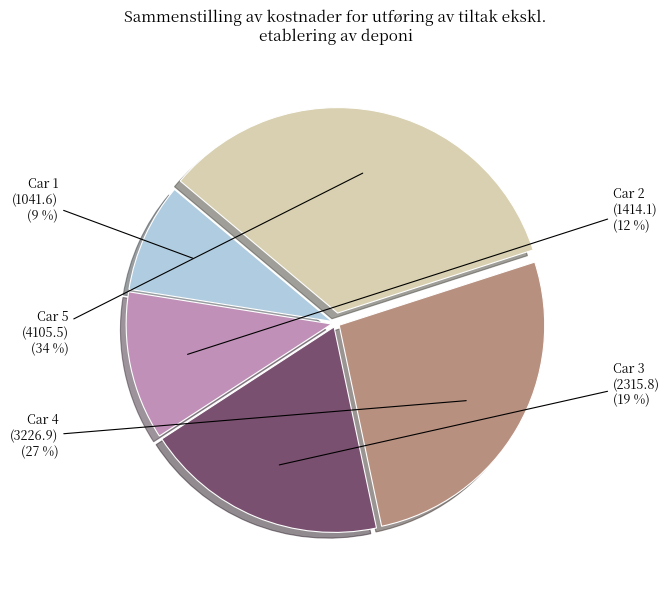

Rank the categories by value from lowest to highest.

Car 1, Car 2, Car 3, Car 4, Car 5